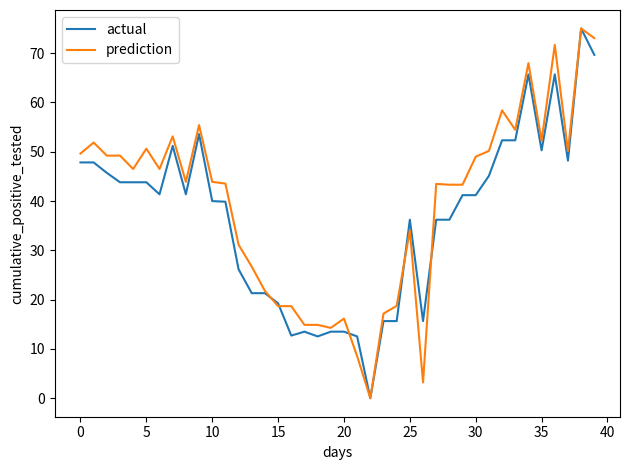

What is the greatest value displayed?

75.0